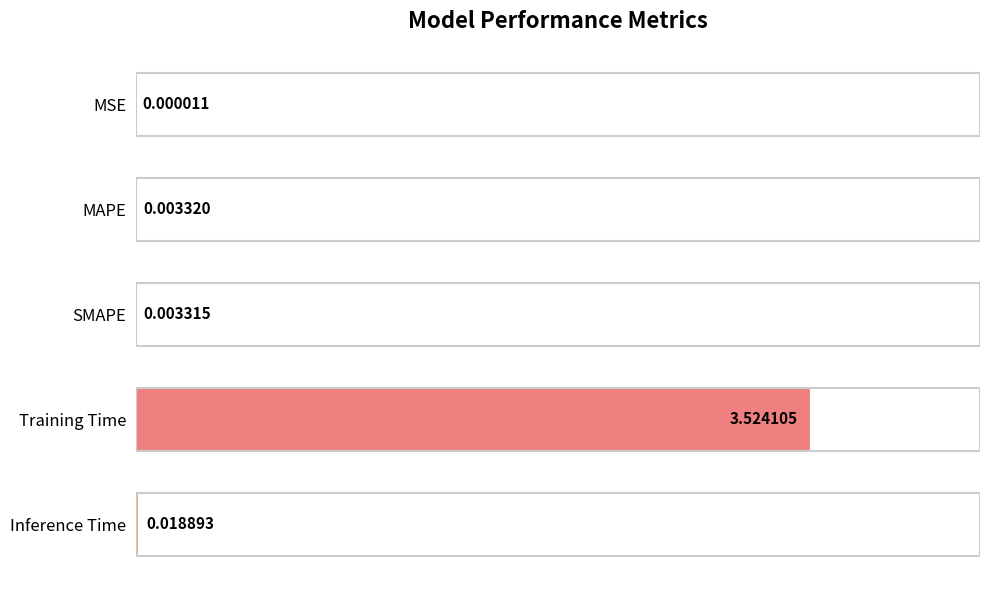

At which label is the value closest to 1?

Inference Time